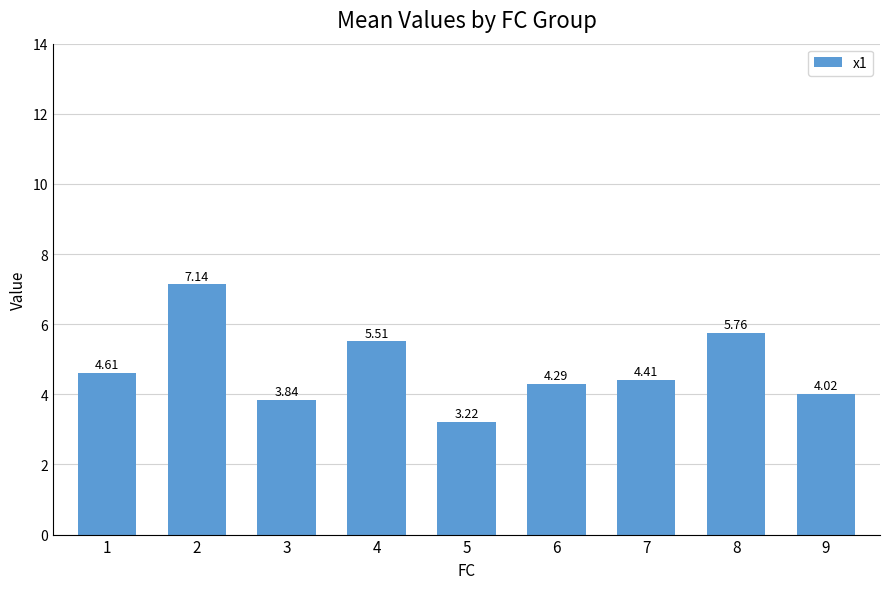

How many bars are there in total?

9